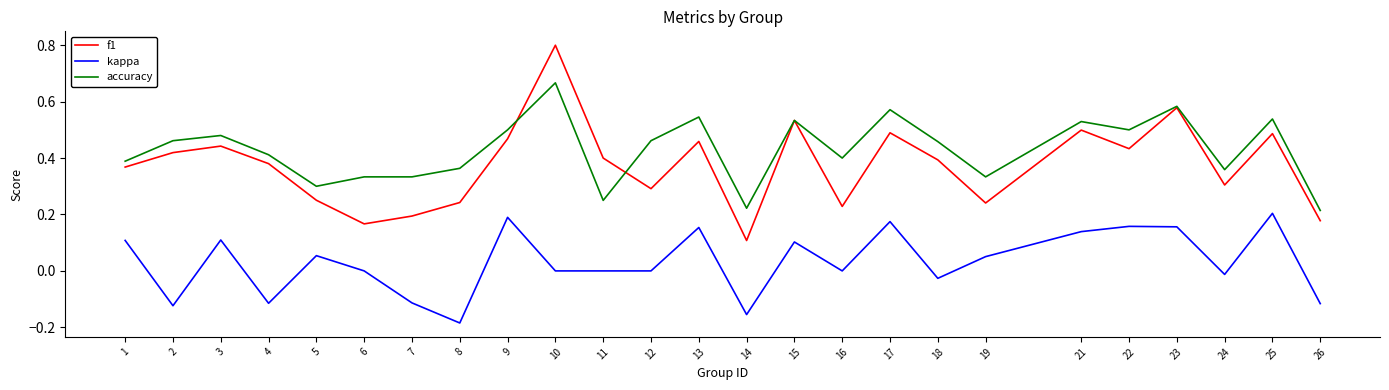

Which series changed the most between 15 and 18?

f1